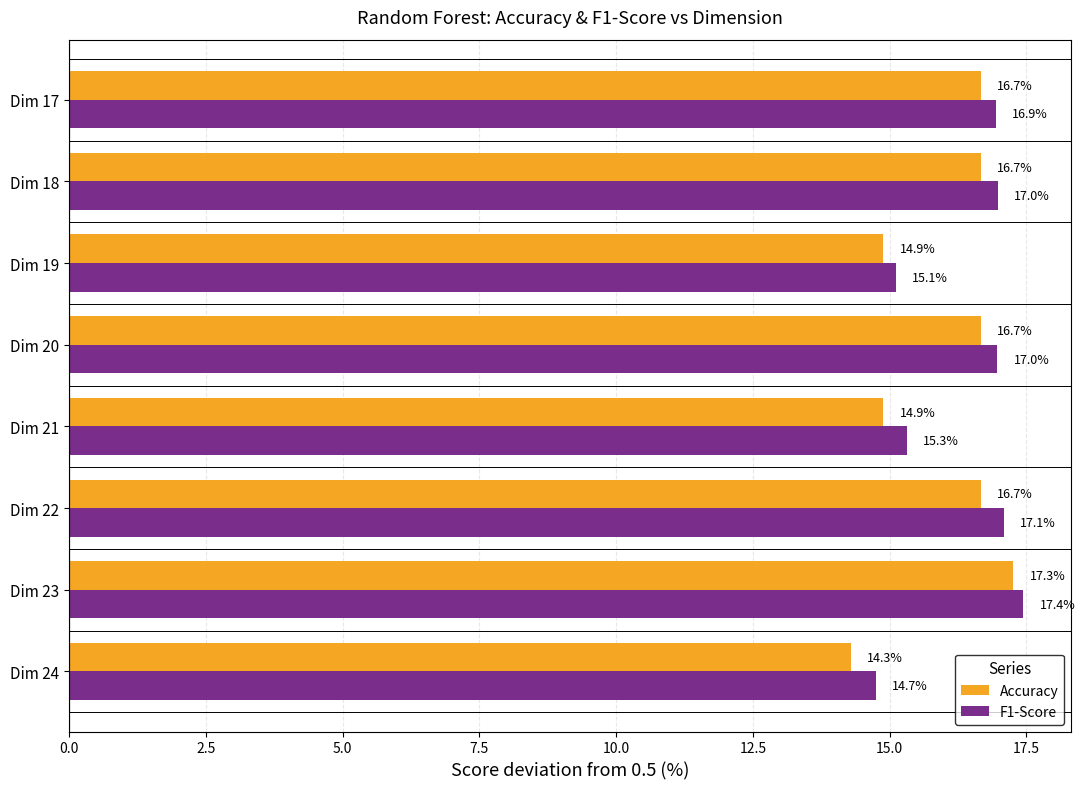

At how many categories does at least one series exceed 14?

8